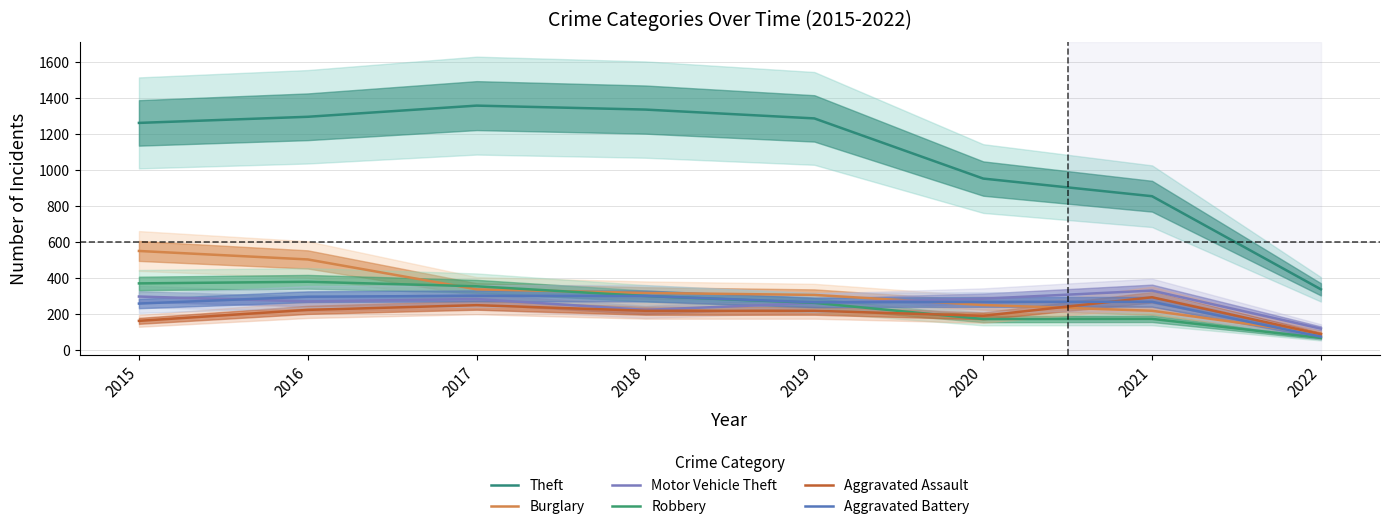

Is this an area chart (filled region under the line)?

No